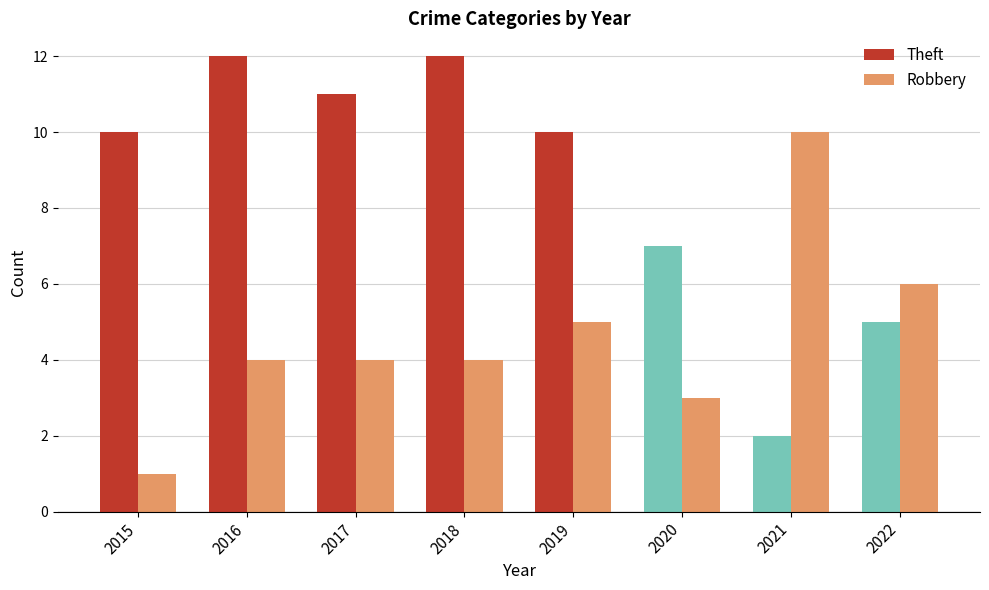

How many bars are there in total?

16